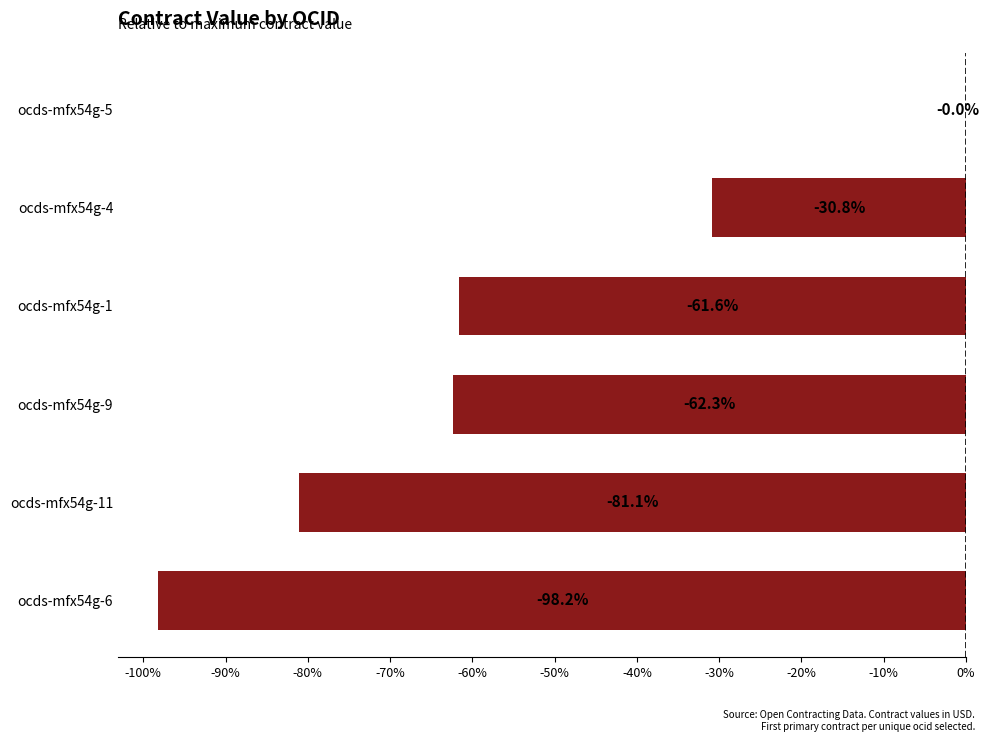

The value at ocds-mfx54g-5 is 0.0. True or false?

True